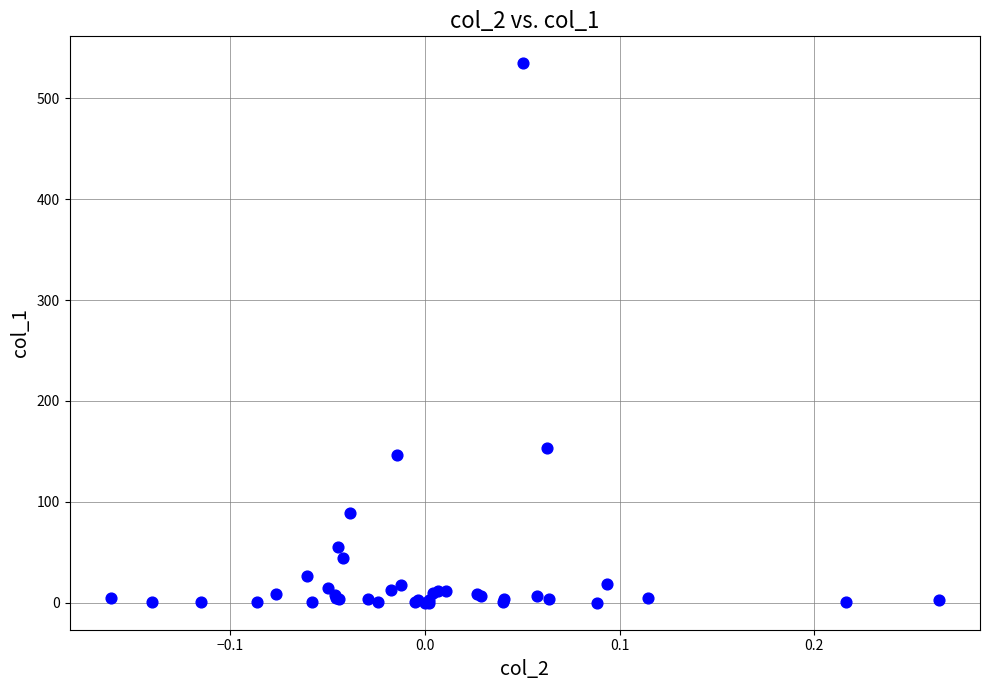

What Y value in the scatter plot is closest to 267?

153.4